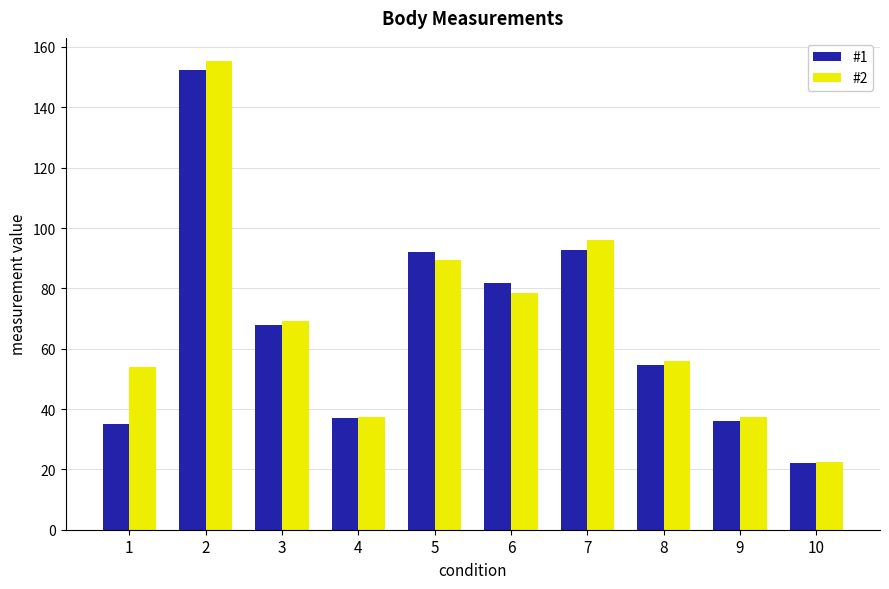

The #2 series shows 95.5 at 1. True or false?

False